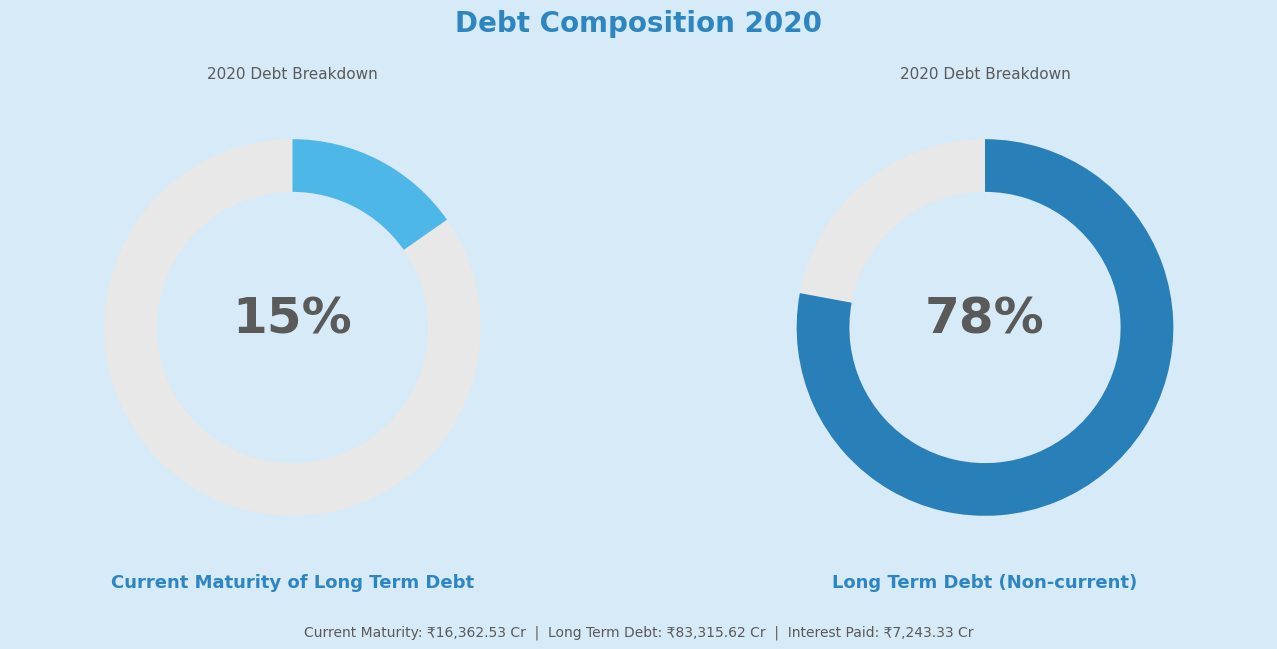

Combined, what portion of the pie is Current Maturity of long term debt and Interest Paid?

22.1%